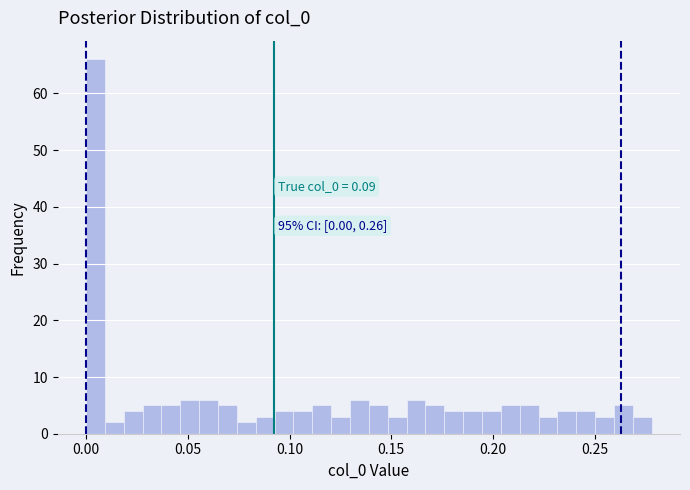

Read against the x-axis, roughly where is the centre of the tallest bar?

0.005